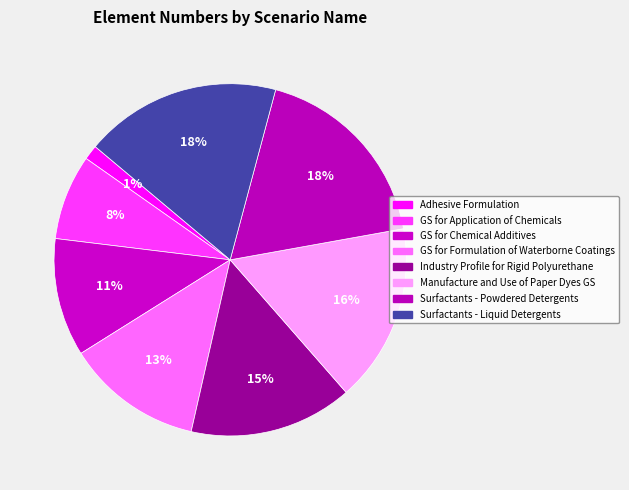

Is there any slice that represents more than half of the pie?

No